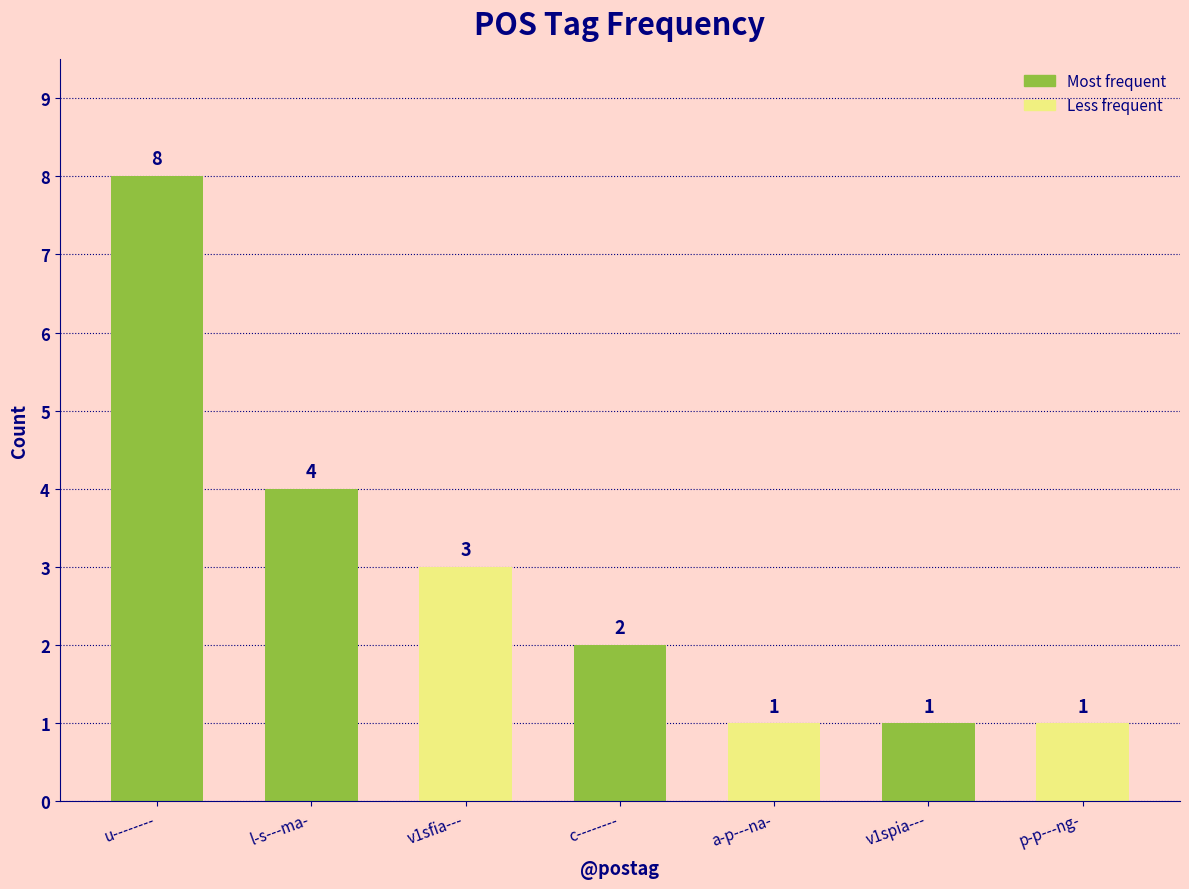

What is the maximum value shown in the chart?

8